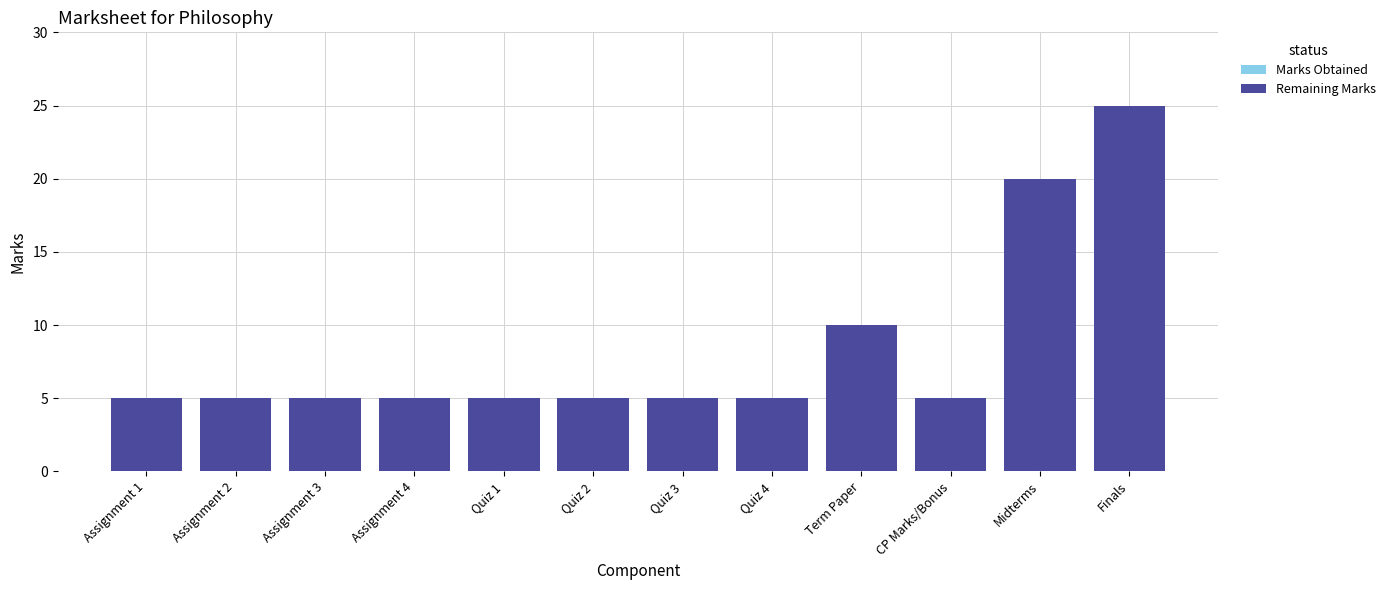

What is the label of the 12th bar from the right?

Assignment 1